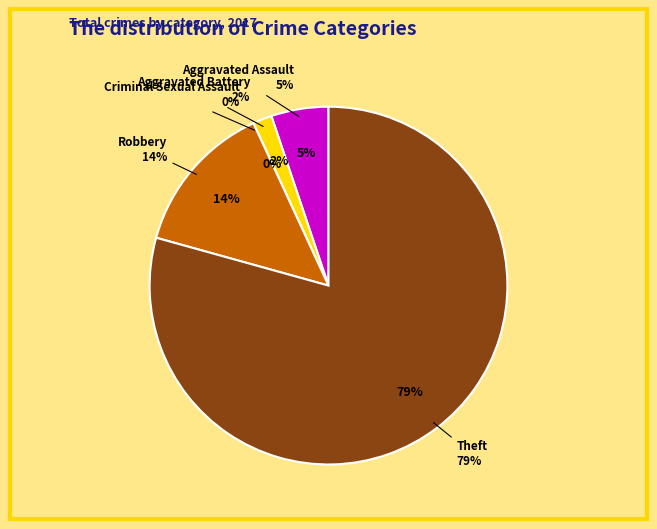

True or false: Robbery accounts for 14% of the total.

True